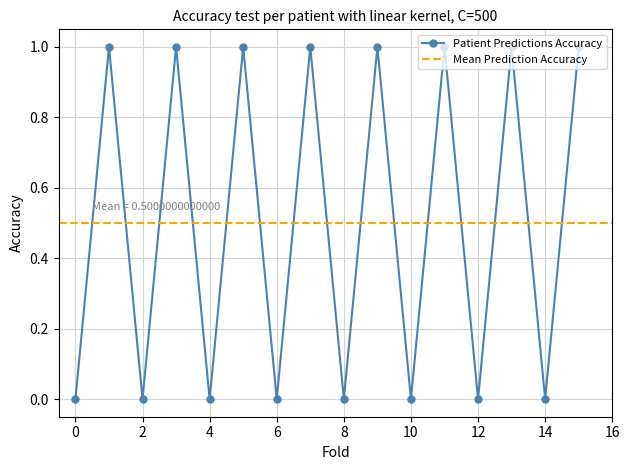

Where is the first local minimum for Patient Predictions Accuracy?

2